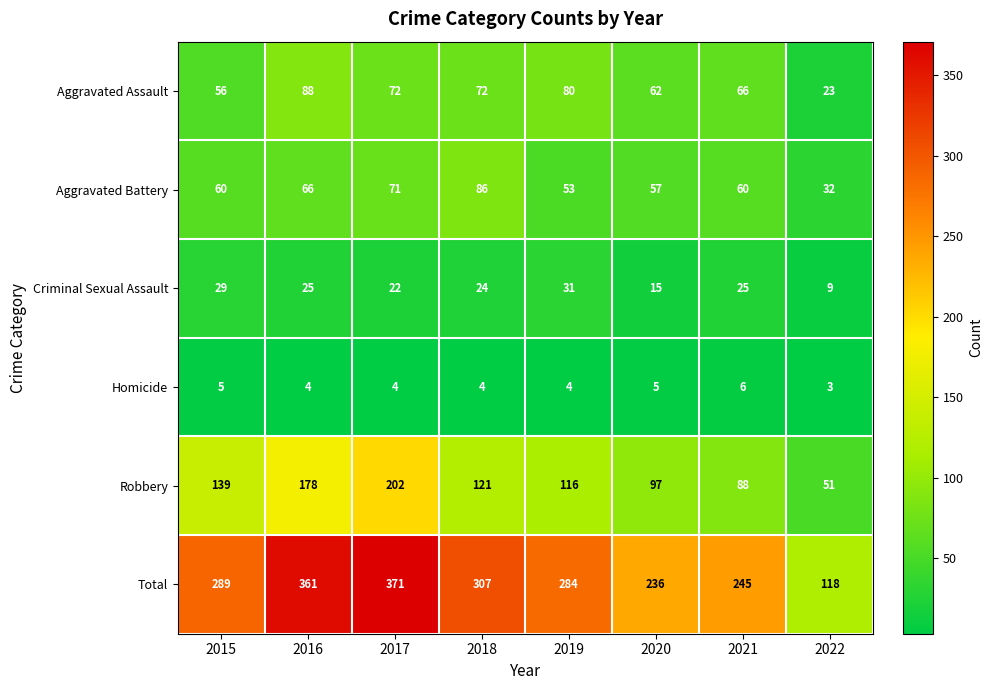

Which series has the largest total across all categories?

Total